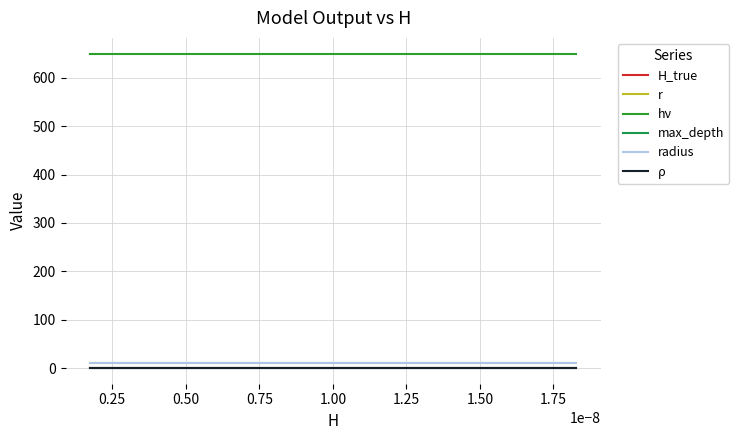

Which series has the largest total across all categories?

hν